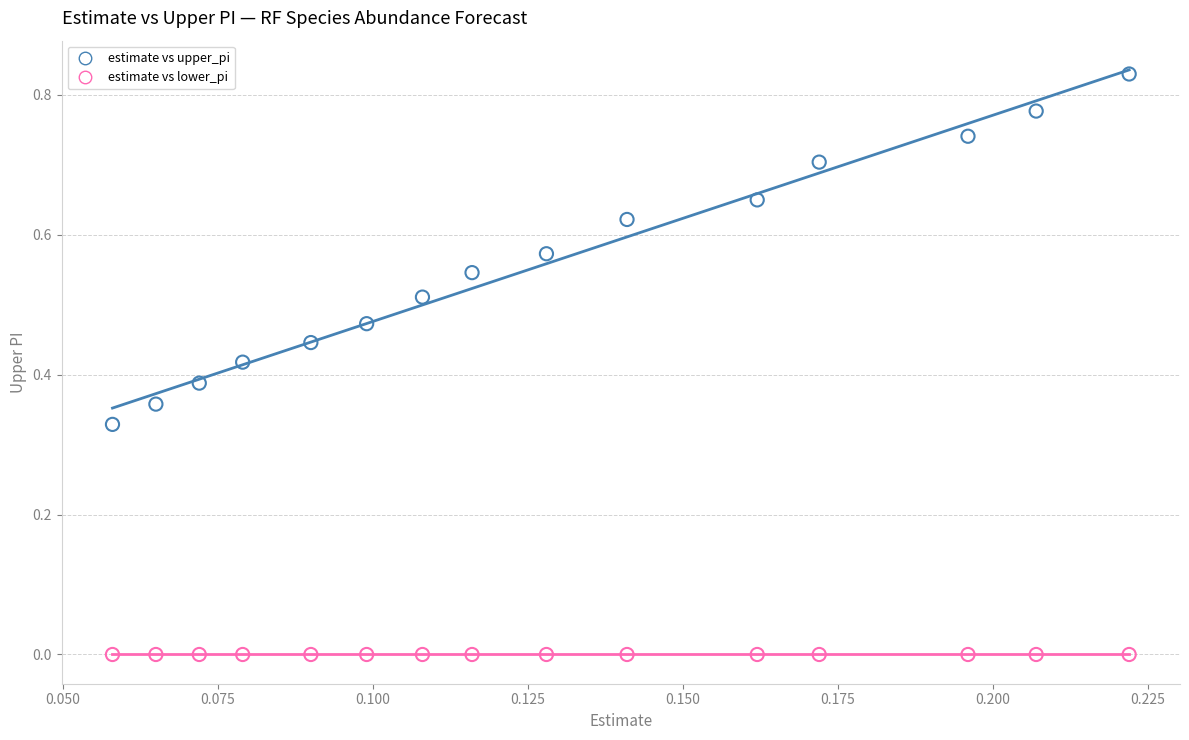

Which series reaches the maximum Y coordinate?

estimate vs upper_pi